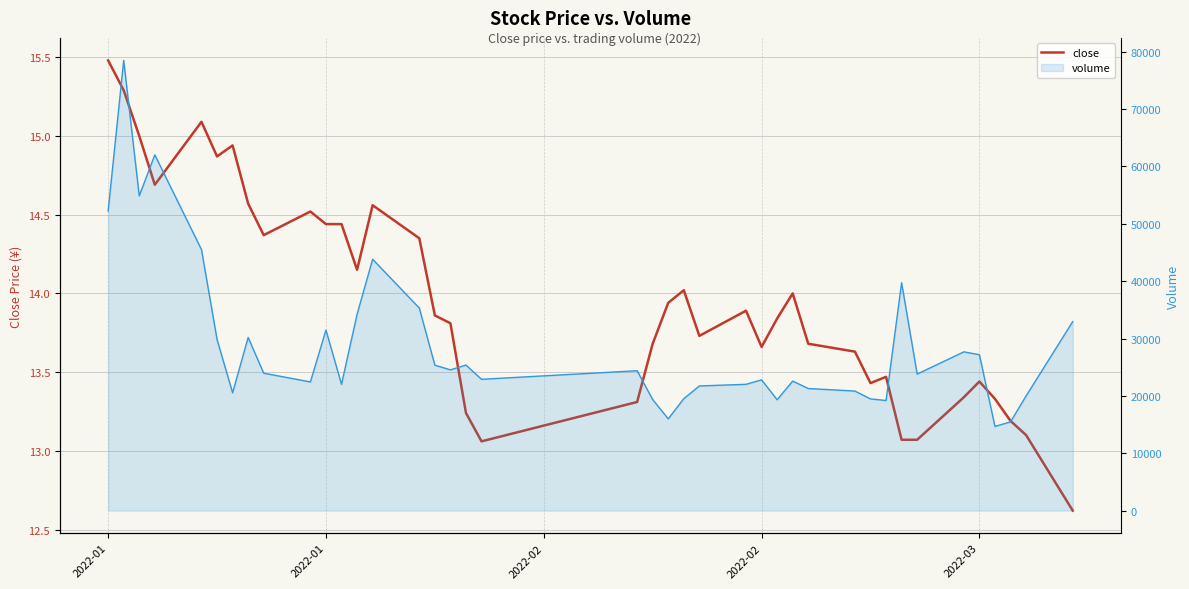

What is the smallest value displayed?

12.6